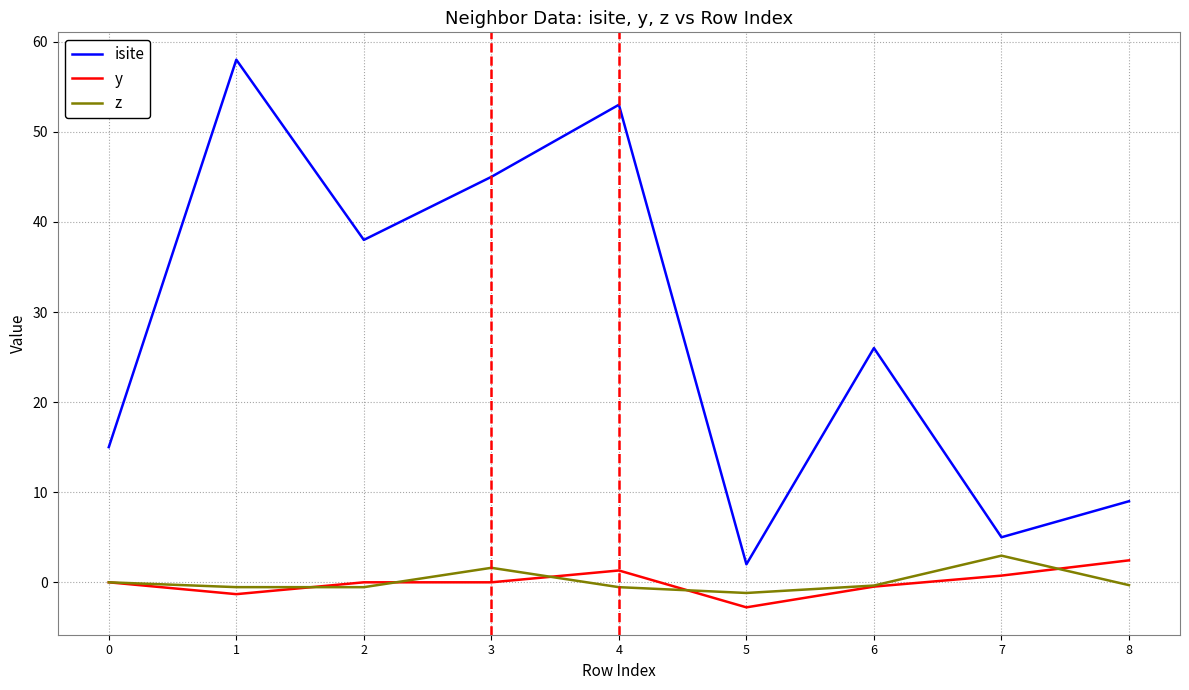

The value of z at 2 is -0.5. True or false?

True